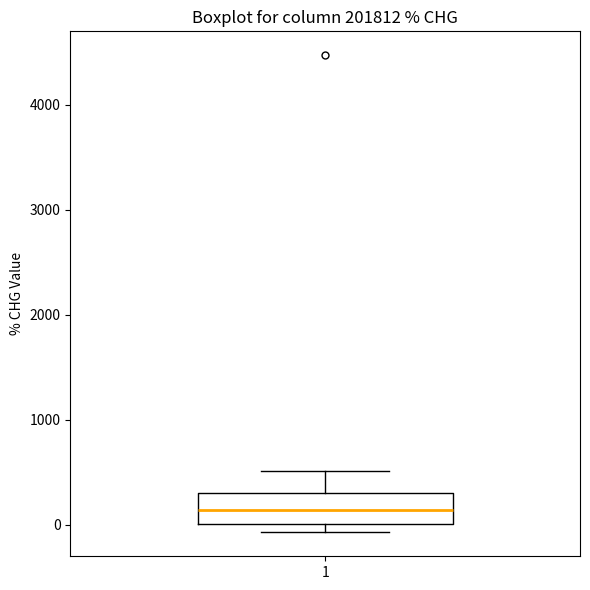

Where is the upper edge of the box at x = 1 on the y-axis? The values are not printed on the chart, so give them approximately, as read against the axis.

300